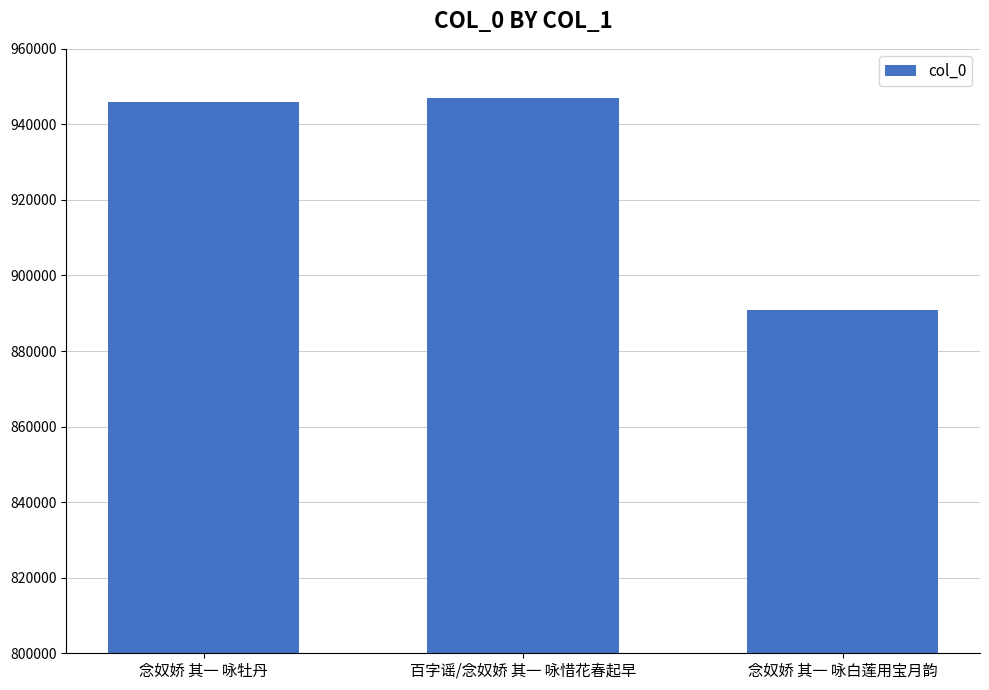

At which label is the value closest to 918925?

念奴娇 其一 咏牡丹